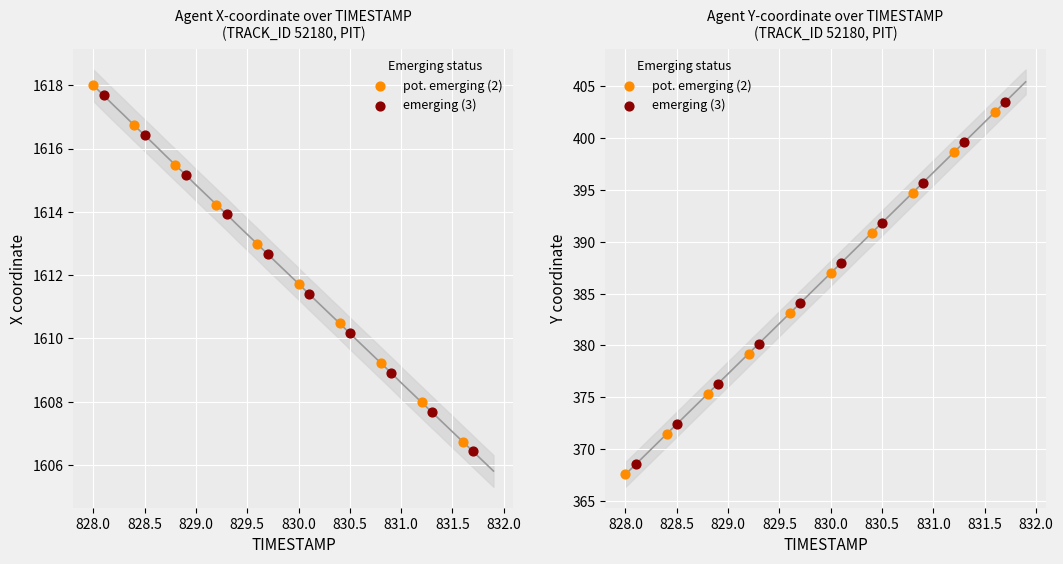

What are all the series names shown in the legend?

pot. emerging (2), emerging (3)